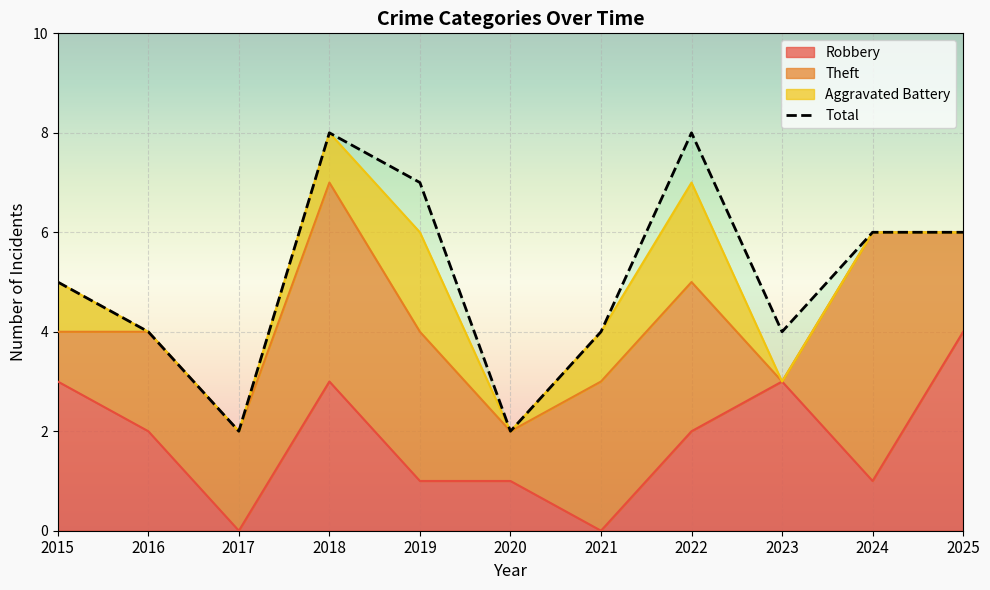

Reading left to right, extract all data points from this chart.

5	4	2	8	7	2	4	8	4	6	6